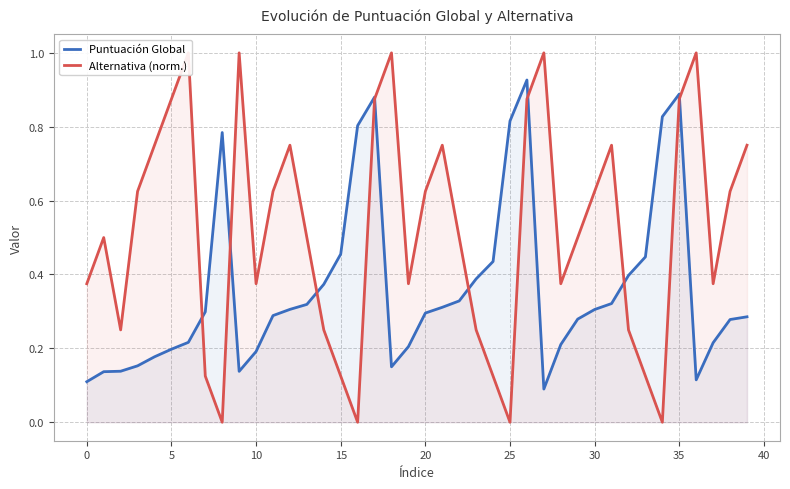

Reading left to right, extract all data points from this chart.

Puntuación Global: 0.1	0.1	0.1	0.2	0.2	0.2	0.2	0.3	0.8	0.1	0.2	0.3	0.3	0.3	0.4	0.5	0.8	0.9	0.2	0.2	0.3	0.3	0.3	0.4	0.4	0.8	0.9	0.1	0.2	0.3	0.3	0.3	0.4	0.4	0.8	0.9	0.1	0.2	0.3	0.3
Alternativa (norm.): 0.4	0.5	0.2	0.6	0.8	0.9	1.0	0.1	0.0	1.0	0.4	0.6	0.8	0.5	0.2	0.1	0.0	0.9	1.0	0.4	0.6	0.8	0.5	0.2	0.1	0.0	0.9	1.0	0.4	0.5	0.6	0.8	0.2	0.1	0.0	0.9	1.0	0.4	0.6	0.8